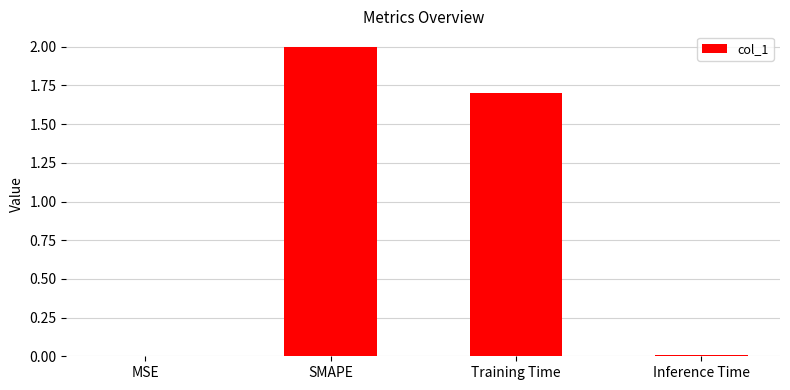

What is the sum of all values?

3.7